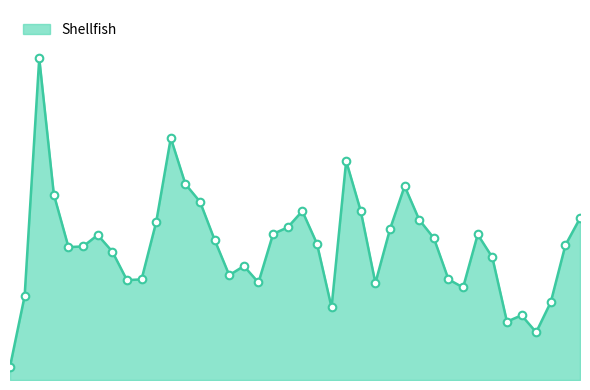

Does the chart have visible grid lines?

No